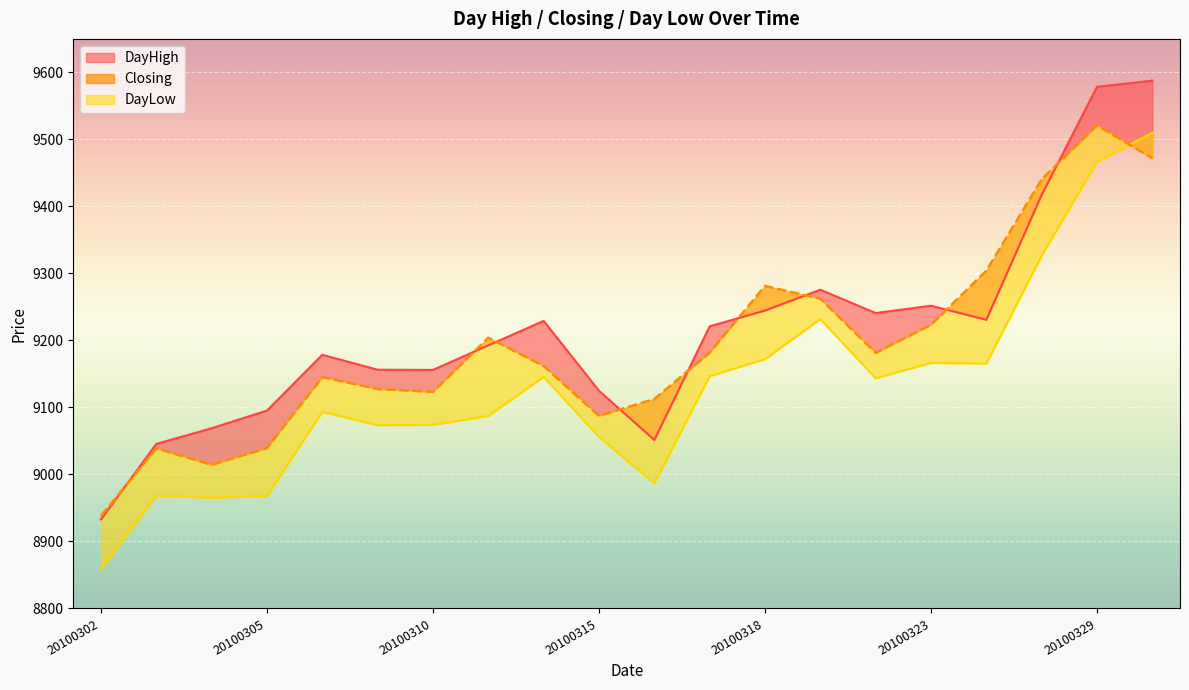

Rank the series by their average value, from highest to lowest.

DayHigh, Closing, DayLow